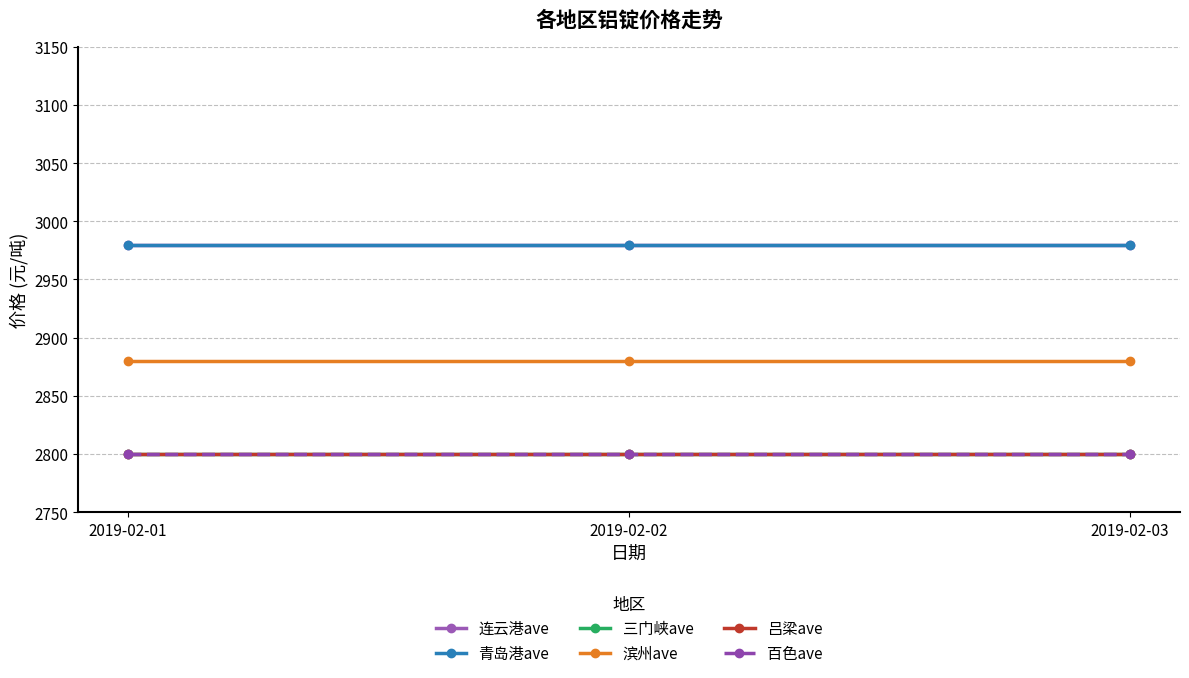

What is the difference between the highest and lowest values at 2019-02-03?

180